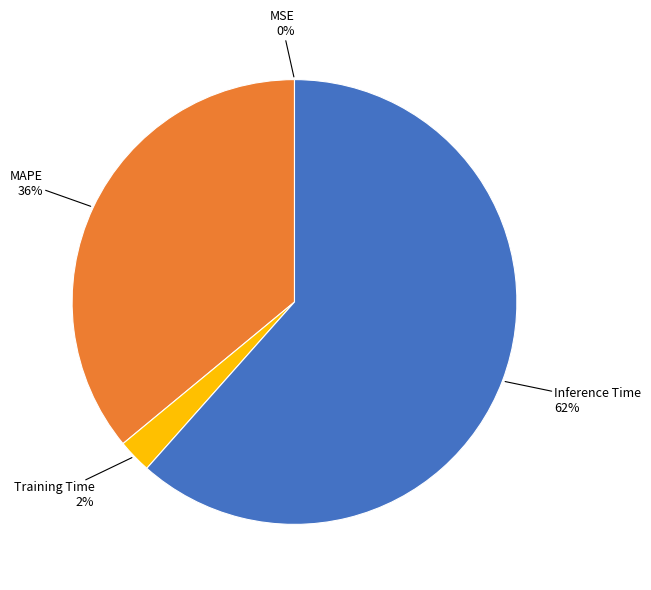

Which slice is the largest?

Inference Time